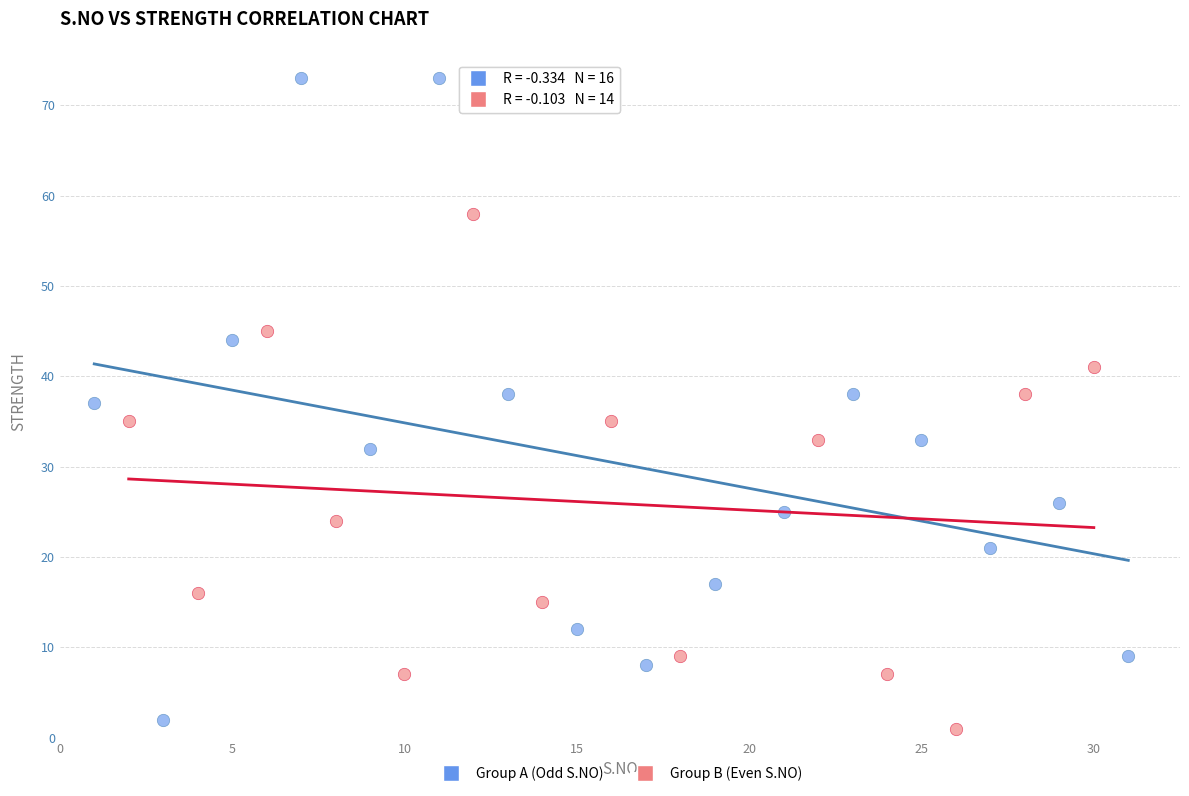

Which series reaches the minimum Y coordinate?

Group B (Even S.NO)